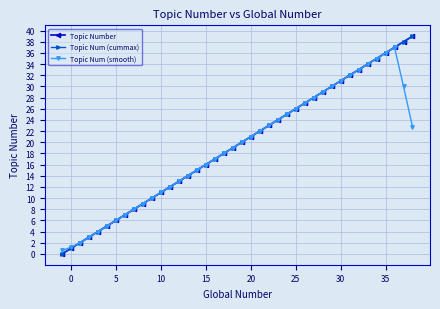

Count the number of data series in this chart.

3